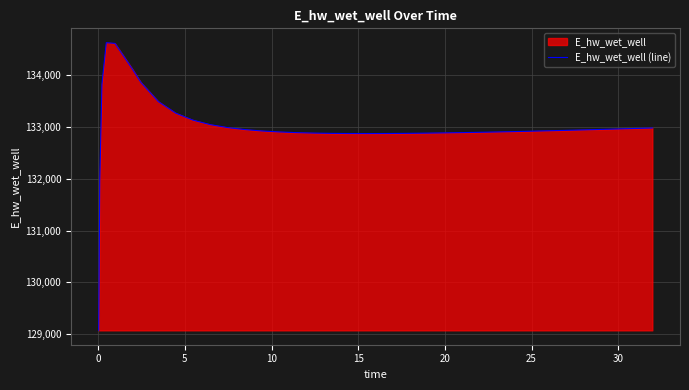

What is the minimum value shown in the chart?

129072.1